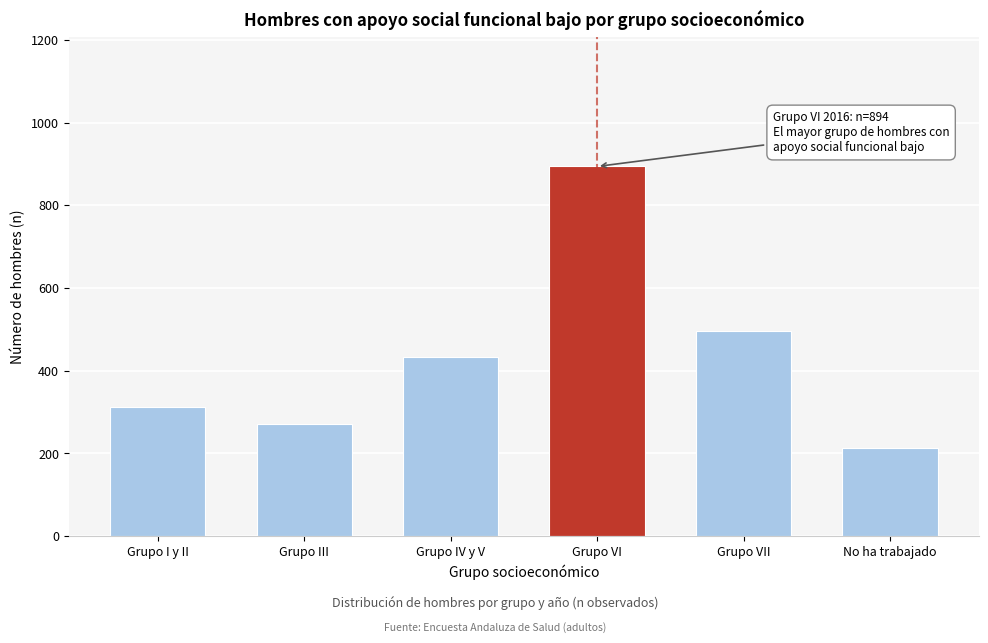

Reading right to left, transcribe all the data shown in this chart.

214	496	894	433	270	313